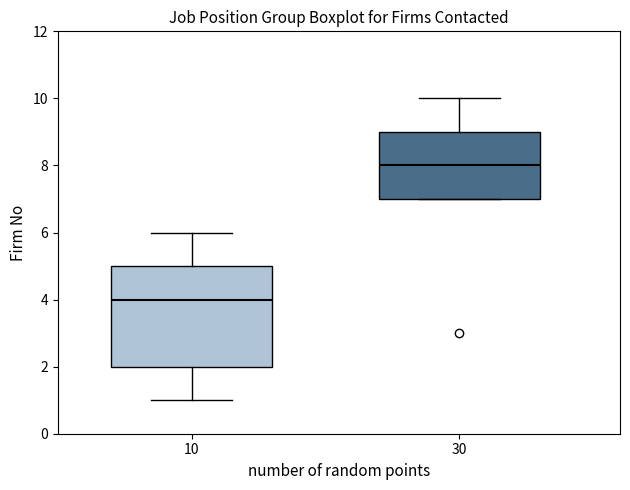

Where is the upper edge of the box at x = 30 on the y-axis? The values are not printed on the chart, so give them approximately, as read against the axis.

9